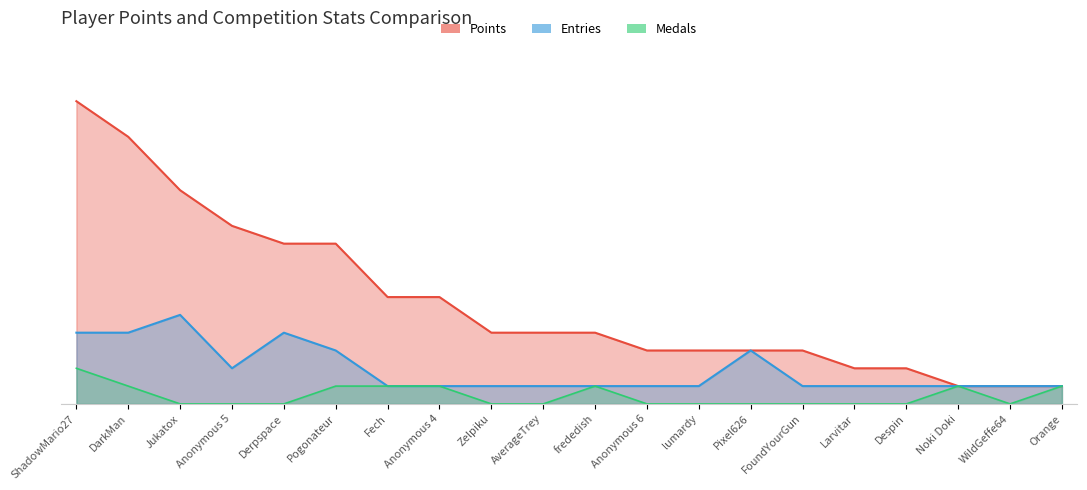

Which series has the largest total across all categories?

Points